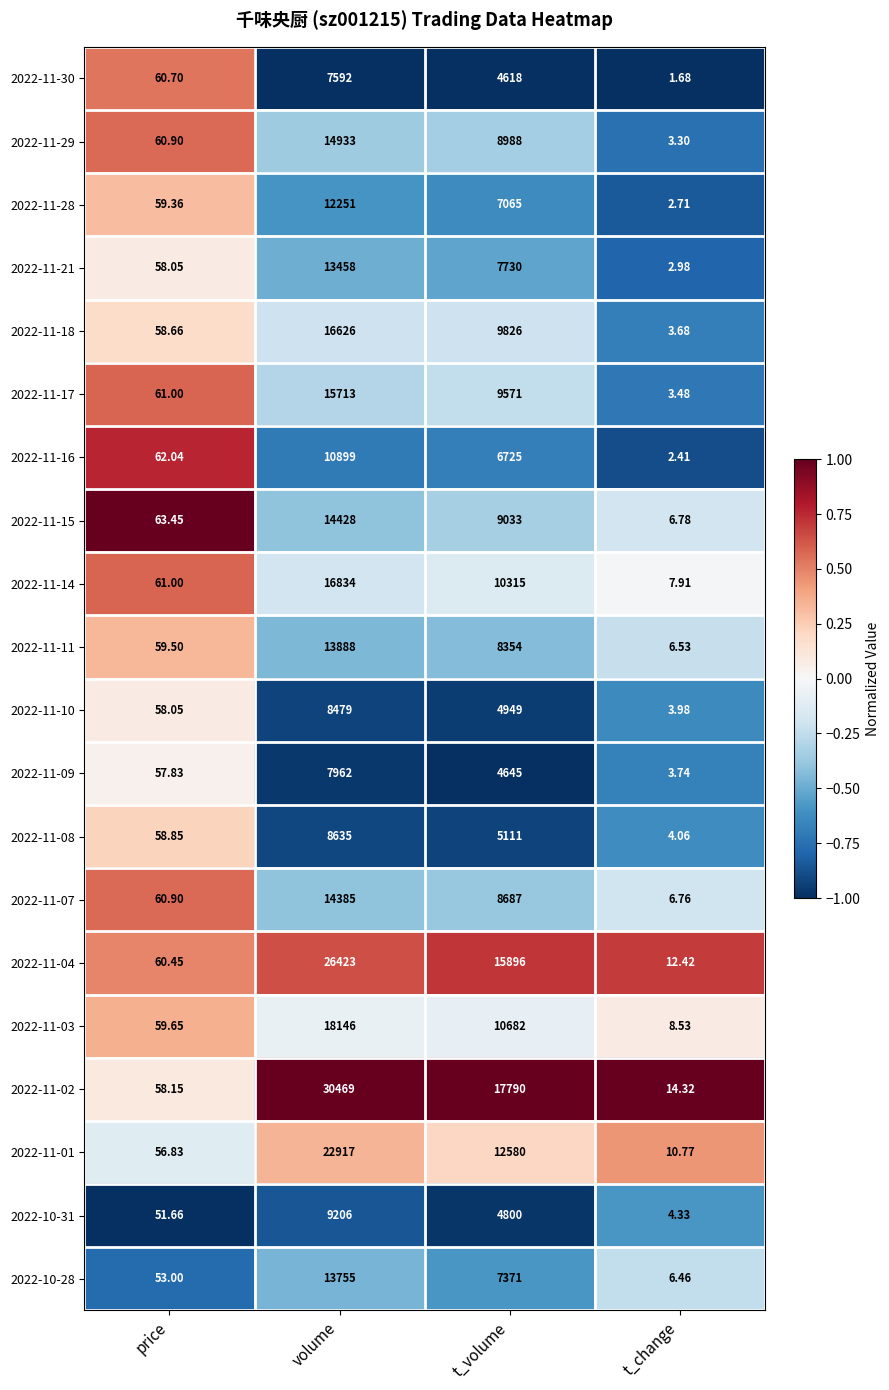

List the labels in order of 2022-11-18 value, smallest first.

t_change, price, t_volume, volume